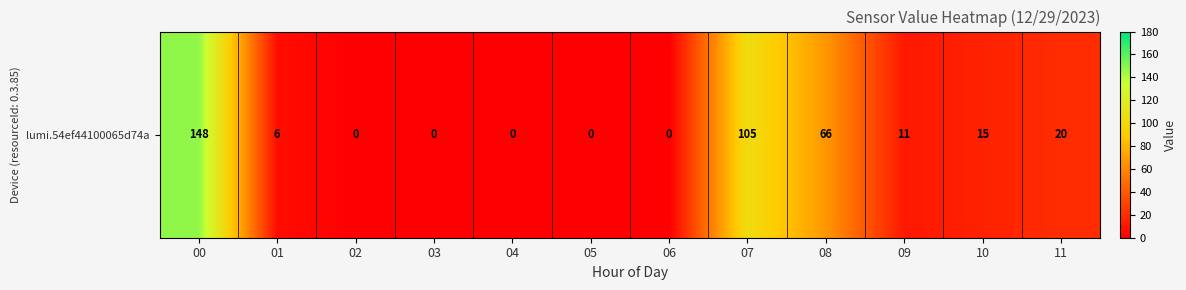

Rank the categories by value from lowest to highest.

02, 03, 04, 05, 06, 01, 09, 10, 11, 08, 07, 00